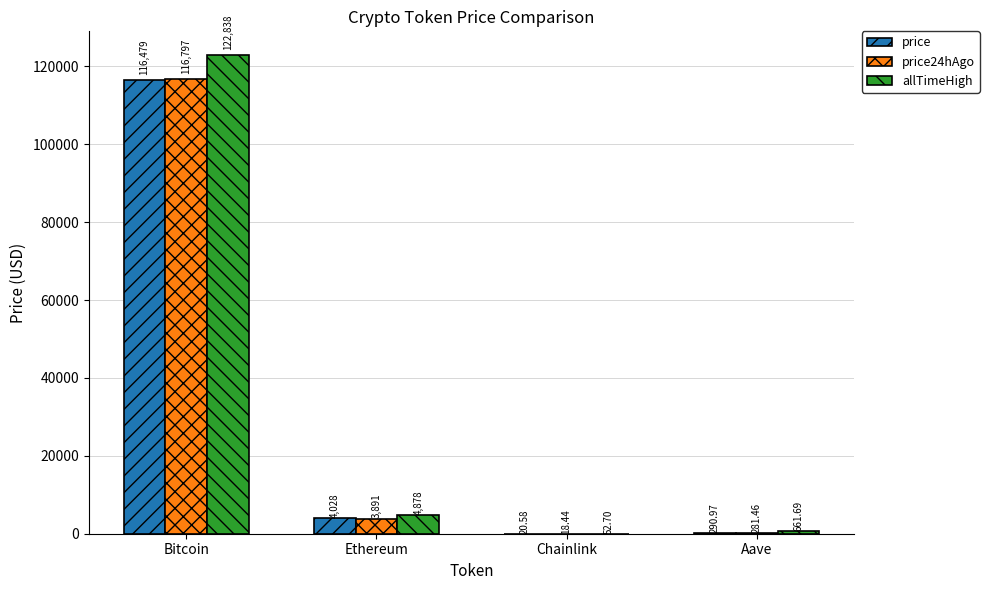

Which series changed the most between Chainlink and Aave?

allTimeHigh